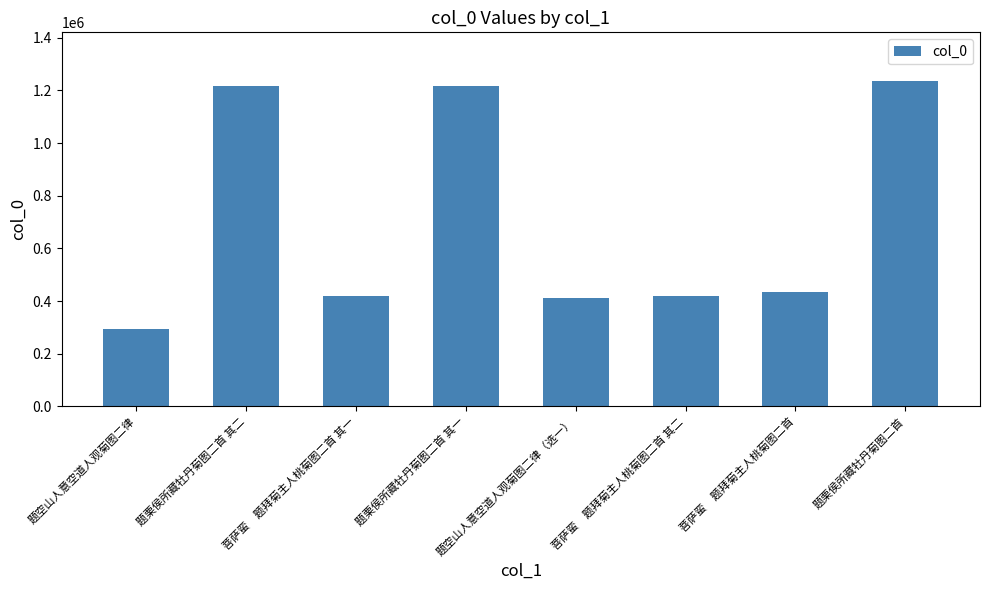

Where does the data first go above 433270?

题栗侯所藏牡丹菊图二首 其二